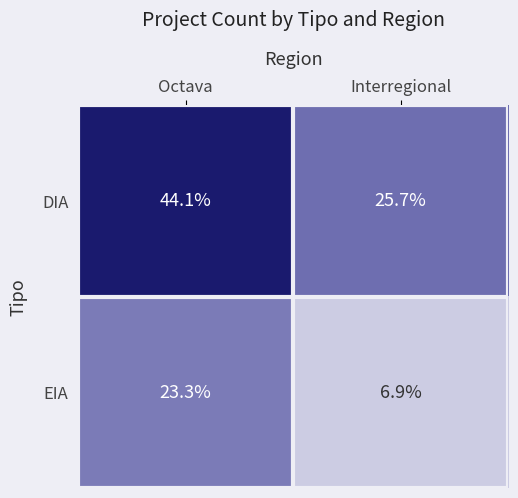

What is the difference between the maximum and minimum values in the EIA series?

16.4